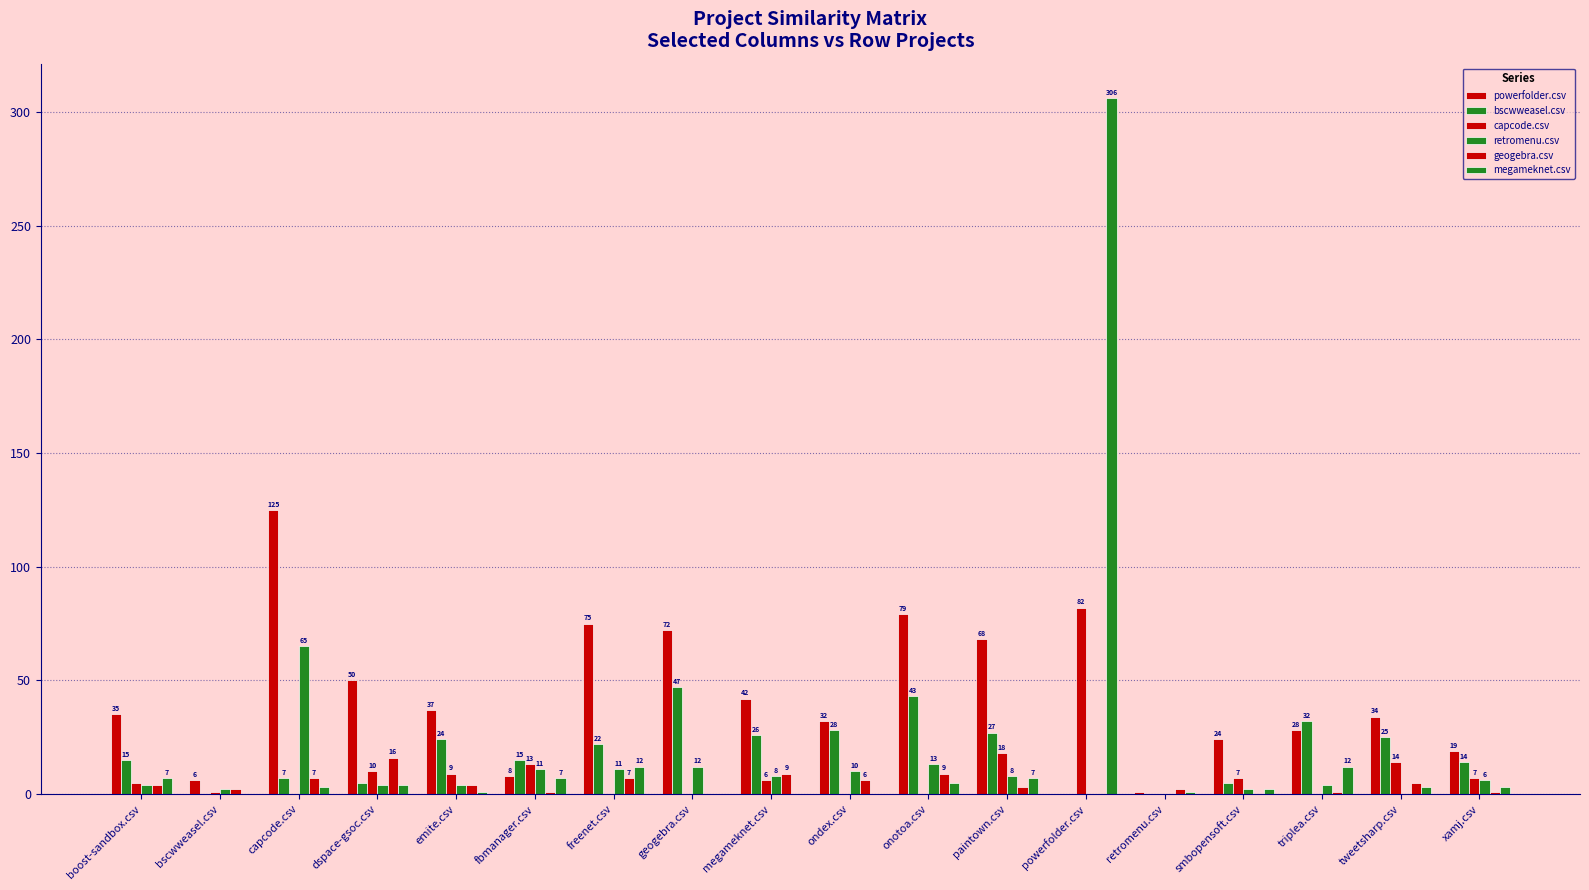

Which series has the largest range (max minus min)?

megameknet.csv